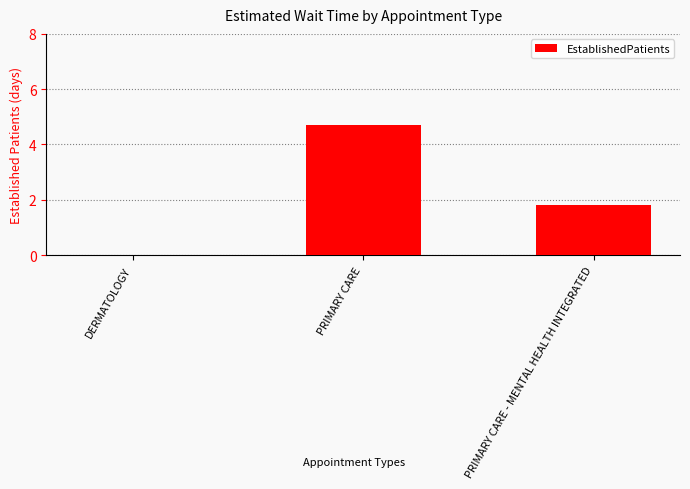

Where is the data nearest to the value 2?

PRIMARY CARE - MENTAL HEALTH INTEGRATED